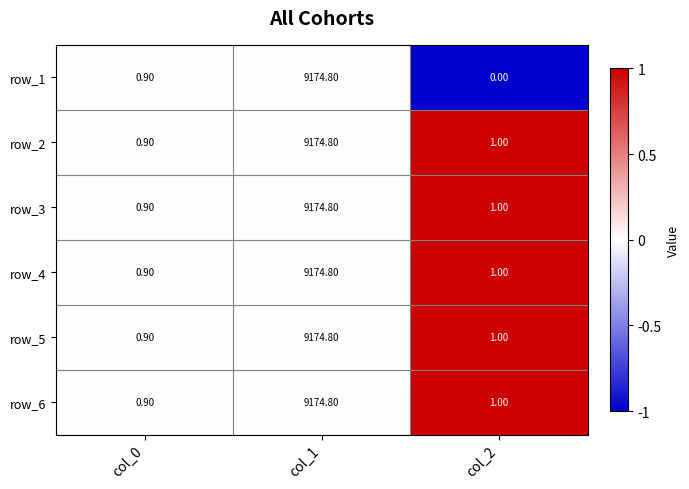

Which series has the widest spread of values?

row_1